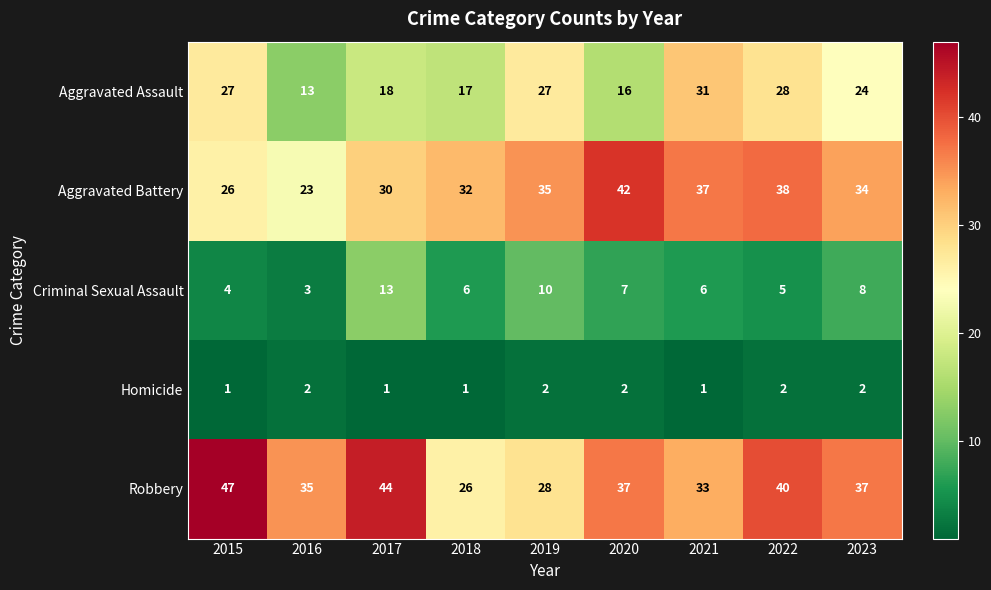

The Aggravated Assault series shows 28 at 2022. True or false?

True